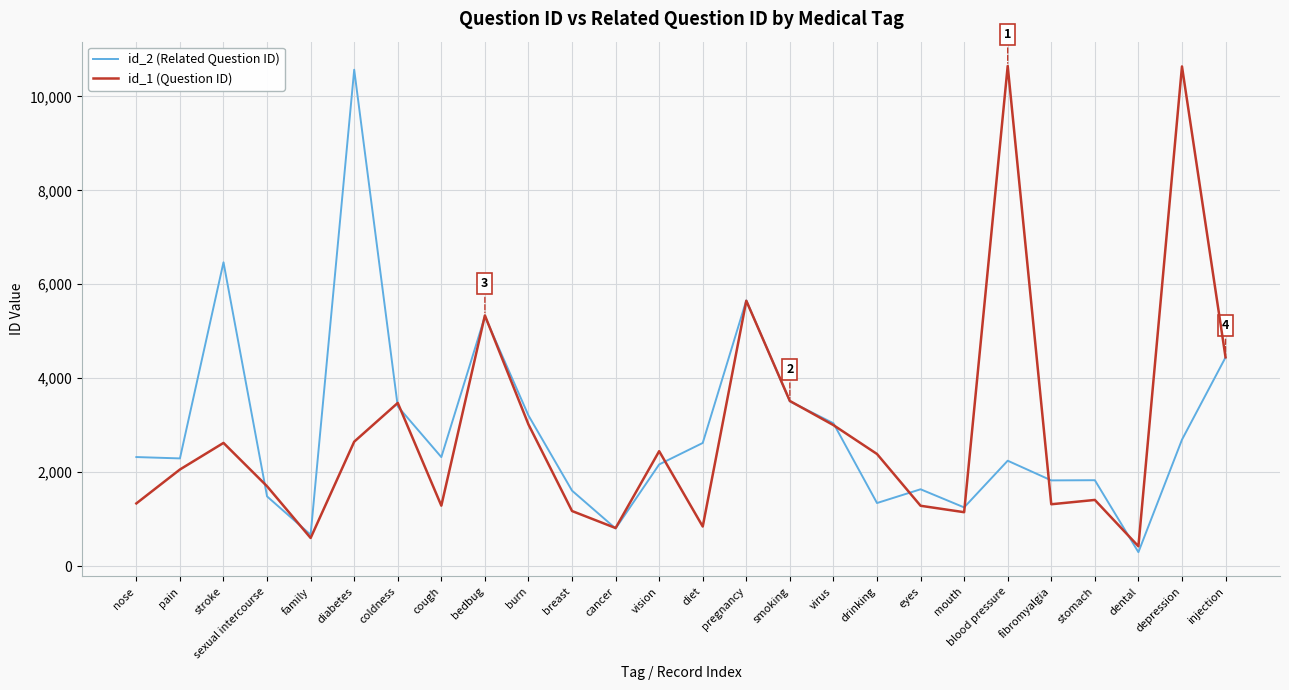

Rank the series at fibromyalgia from lowest to highest value.

id_1 (Question ID), id_2 (Related Question ID)